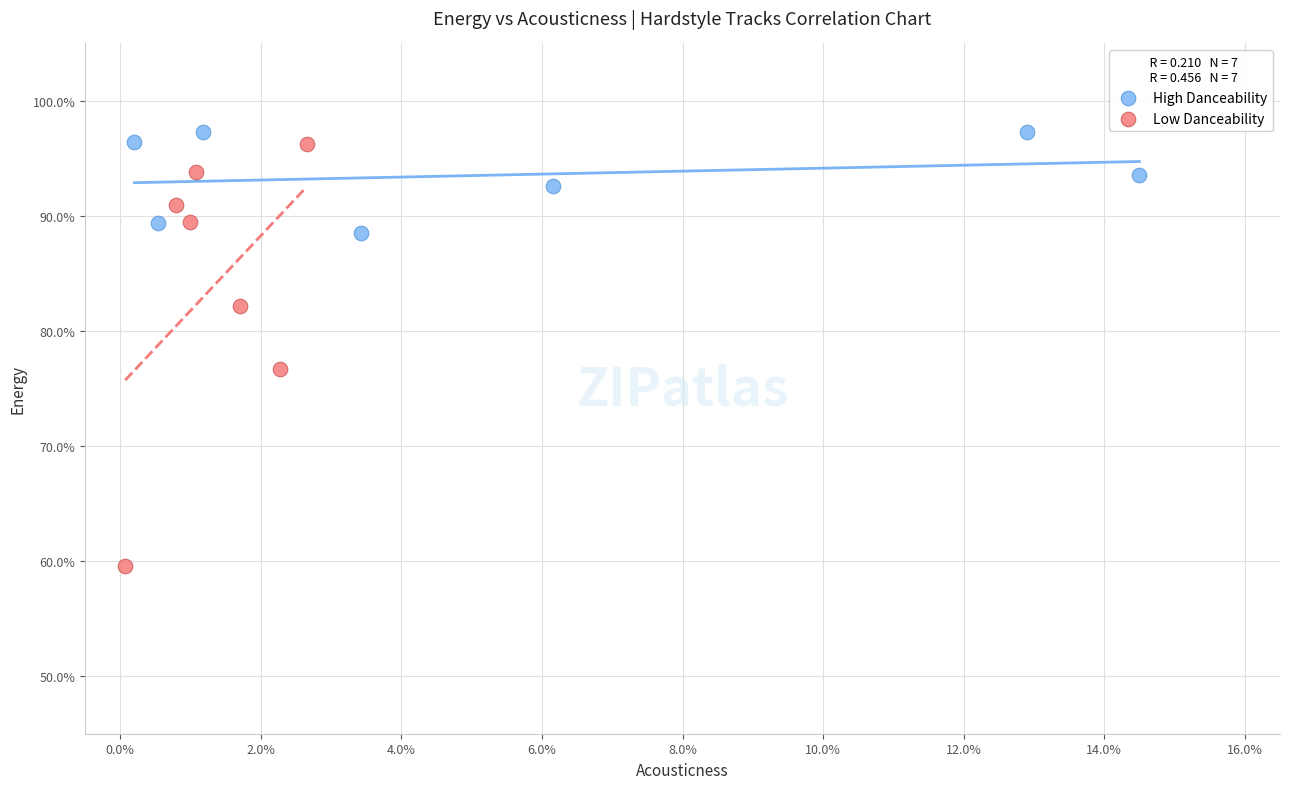

Which series contains the lowest Y value?

Low Danceability